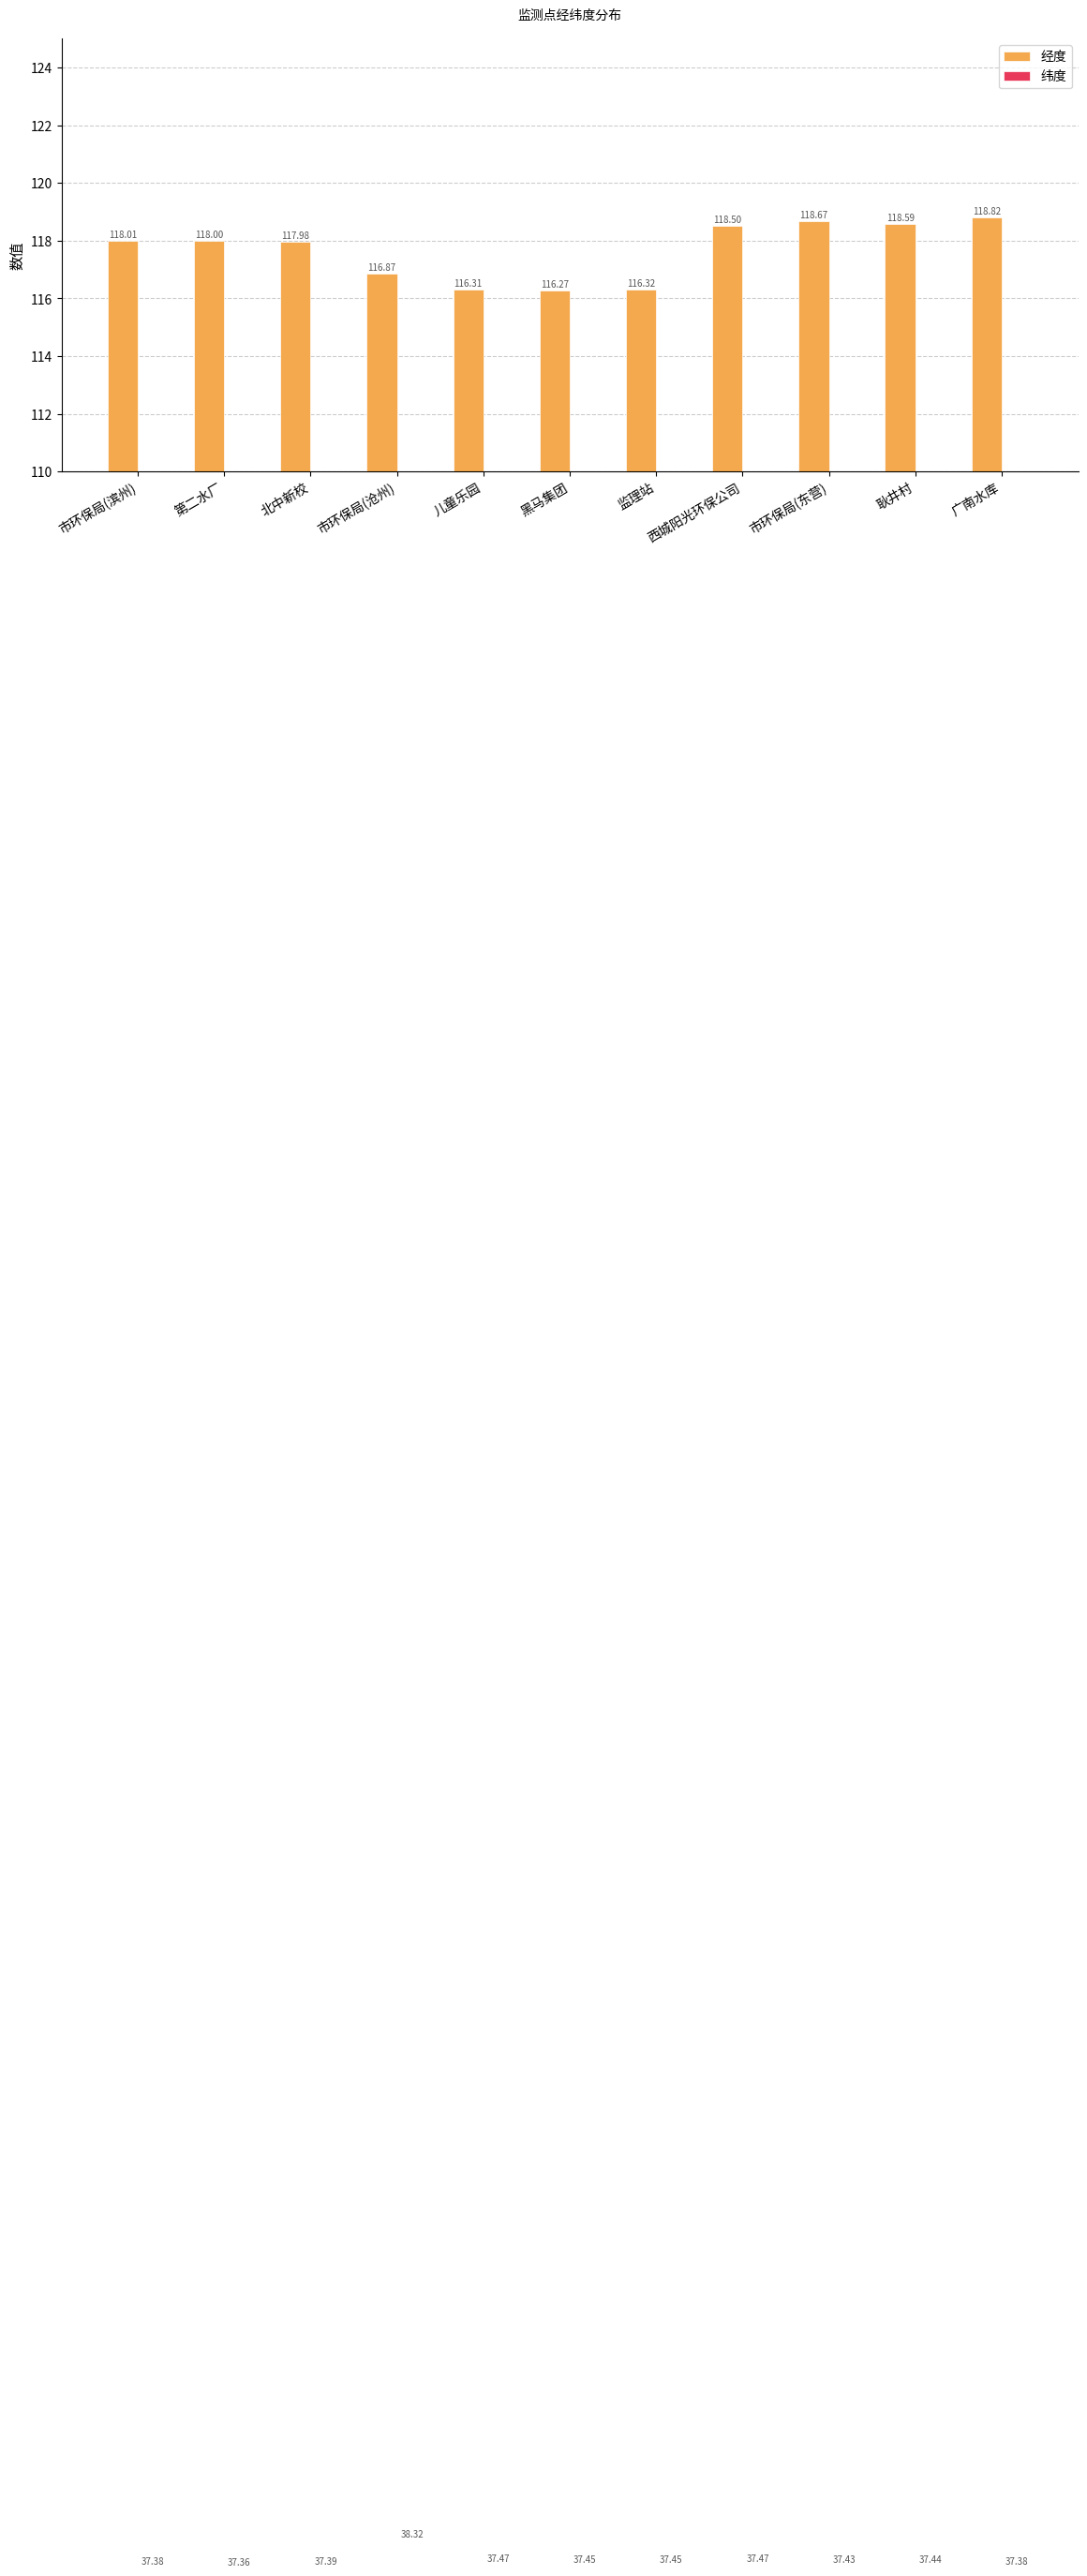

What is the minimum value shown in the chart?

37.4